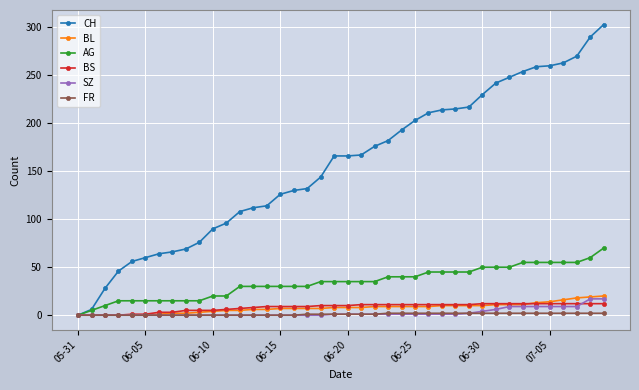

Which series has the largest total across all categories?

CH